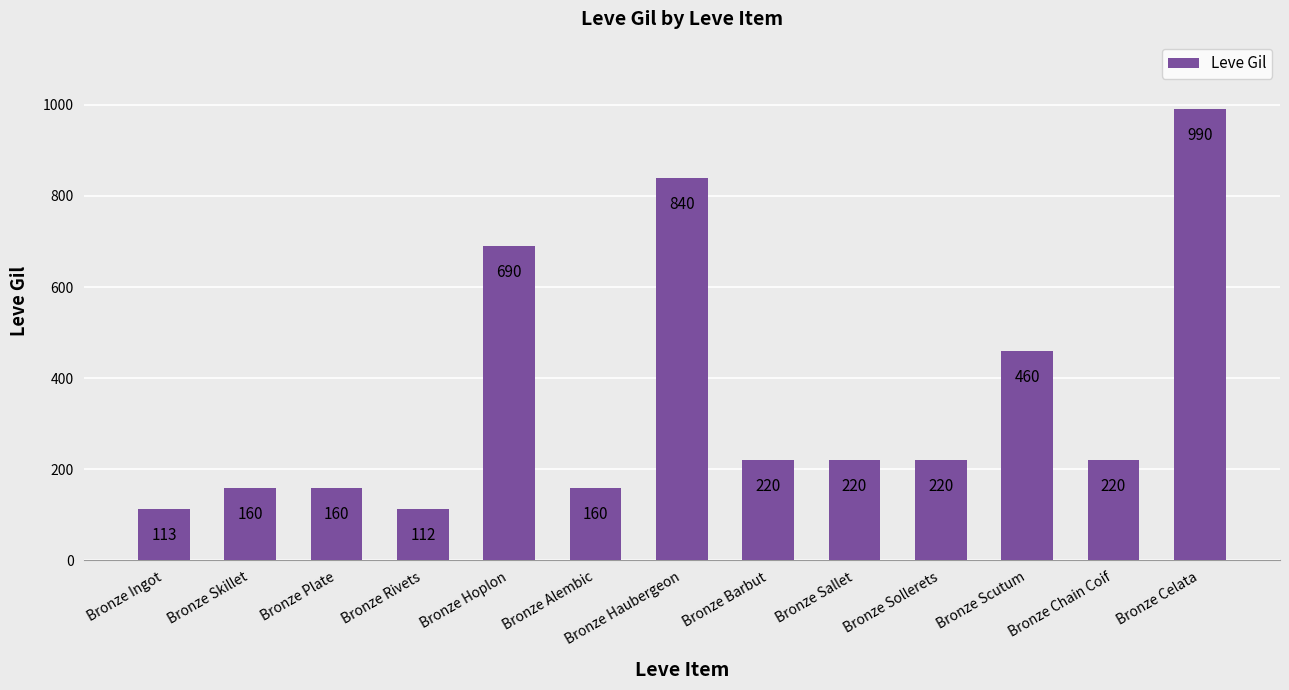

Reading left to right, transcribe all the data shown in this chart.

113	160	160	112	690	160	840	220	220	220	460	220	990